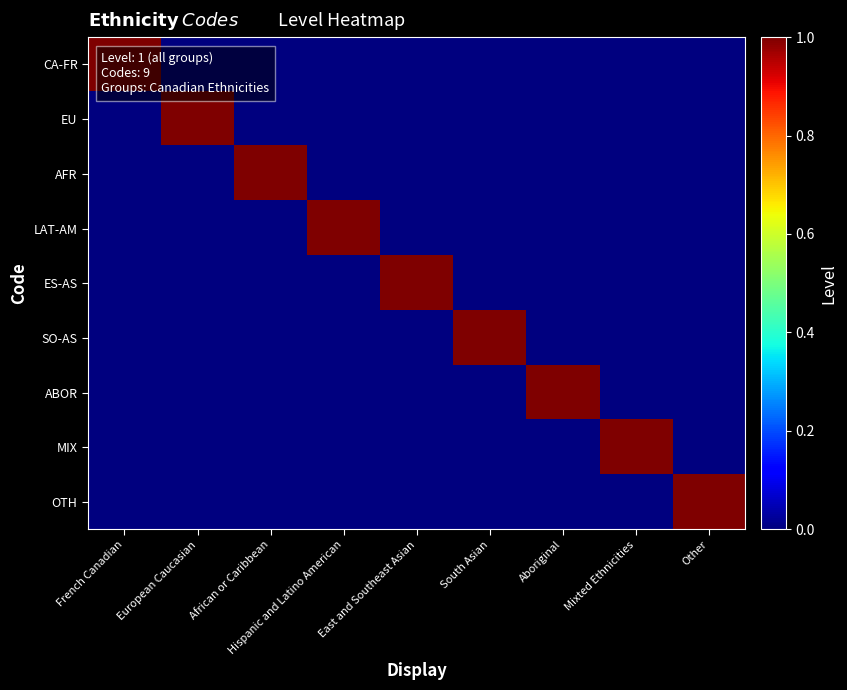

What is the difference between the highest and lowest values at African or Caribbean?

1